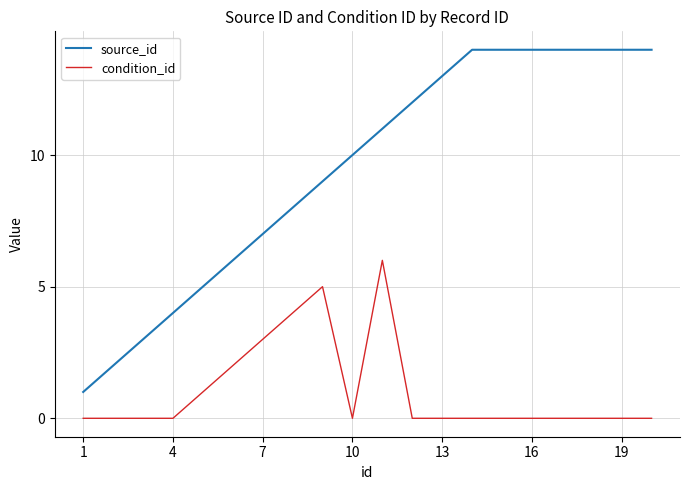

Rank the series by their maximum value, from lowest to highest.

condition_id, source_id